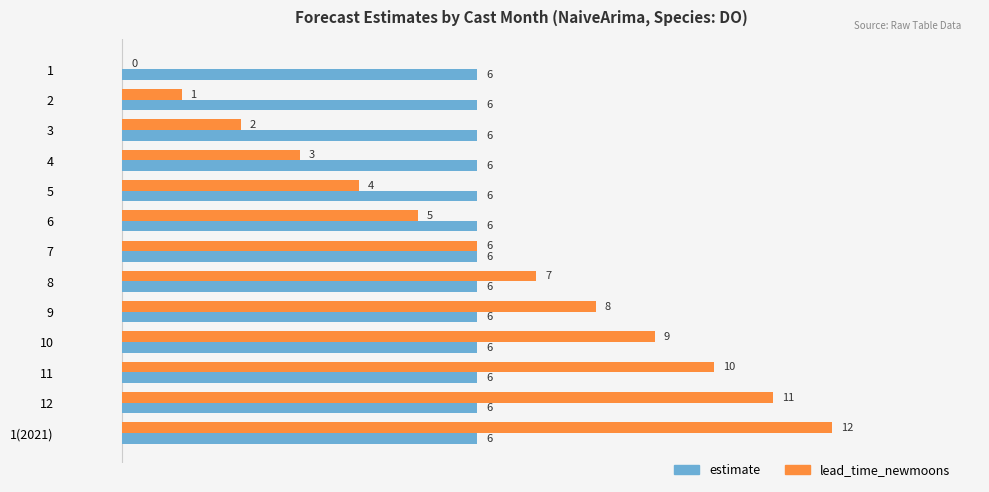

At which label is lead_time_newmoons closest to 6?

7